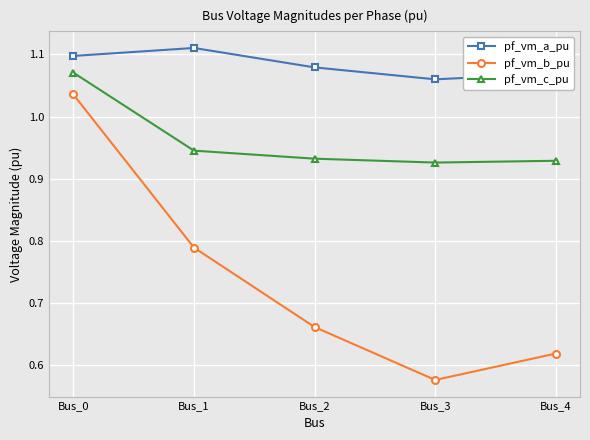

Count the pf_vm_c_pu values in the range 0 to 1.

4